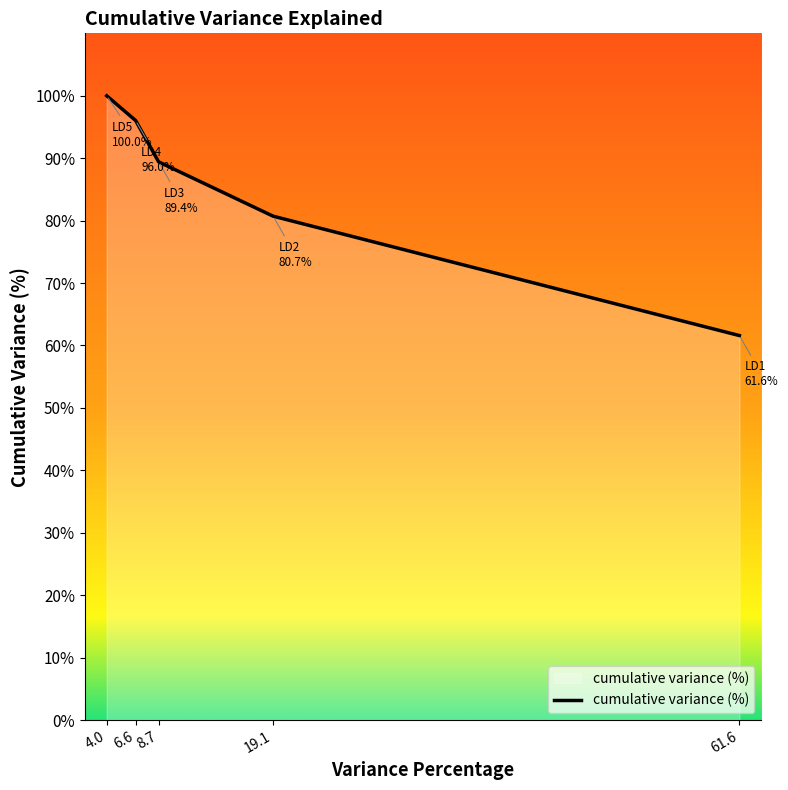

List the labels in order of value, largest first.

4.0, 6.6, 8.7, 19.1, 61.6